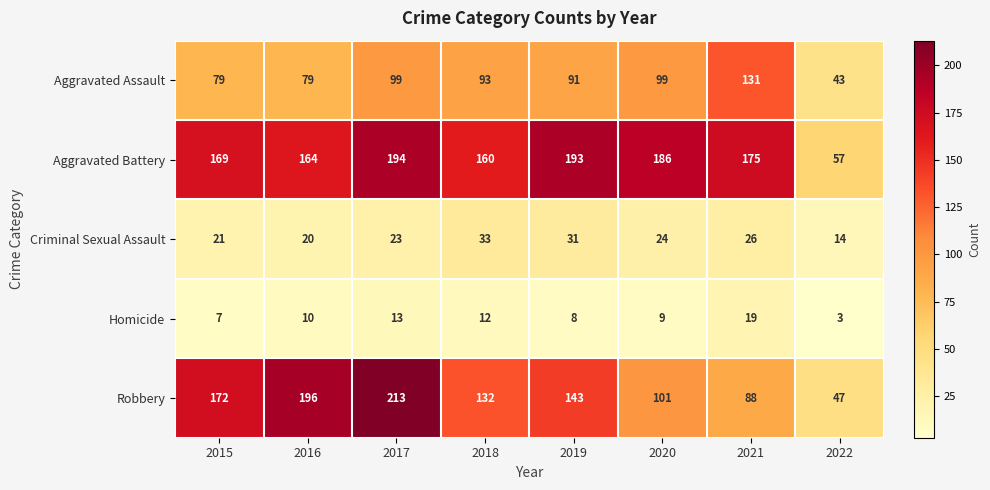

Is it true that Aggravated Assault equals 152 at 2017?

False